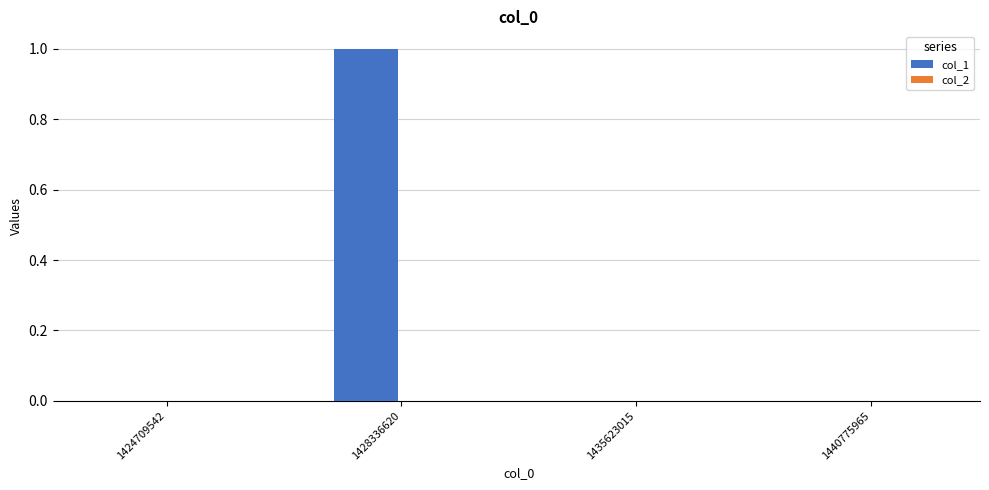

True or false: the data shows 1 at 1440775965.

False